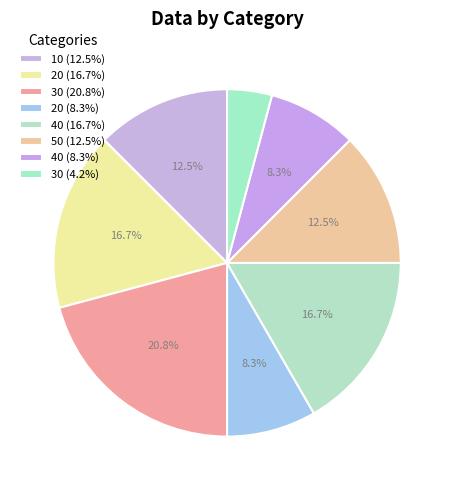

How many slices are in this pie chart?

8